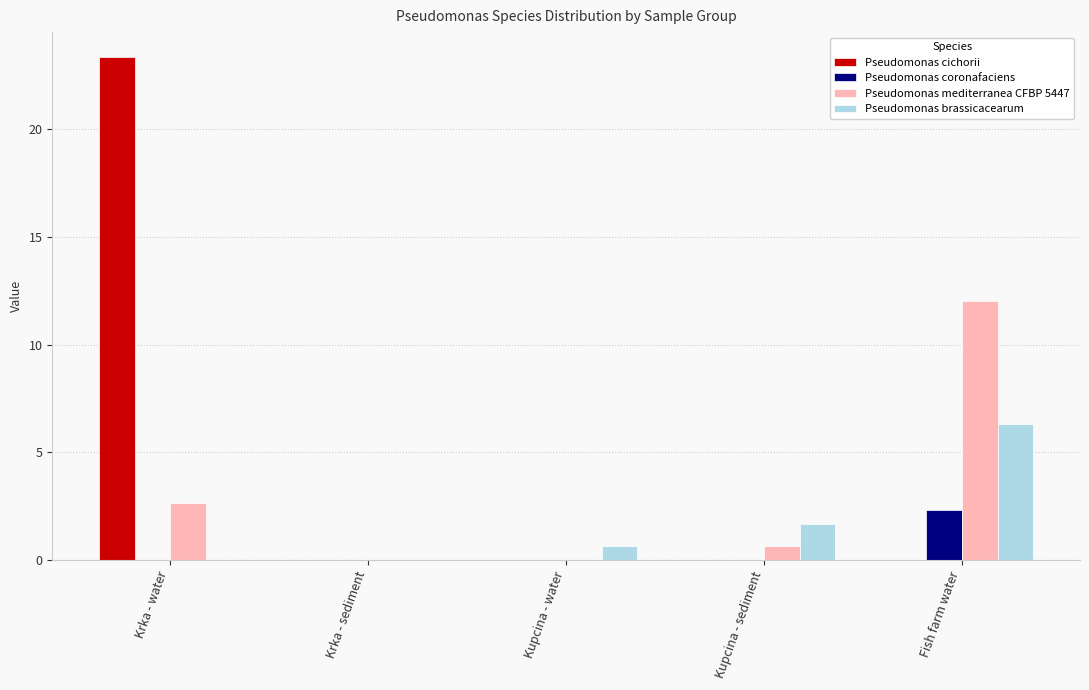

At which label does Pseudomonas coronafaciens reach its peak?

Fish farm water